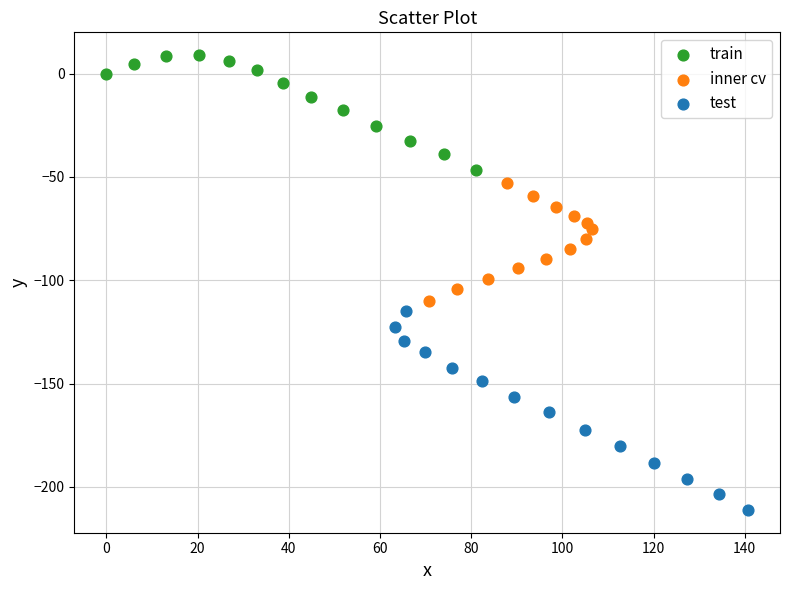

Which series contains the lowest Y value?

test